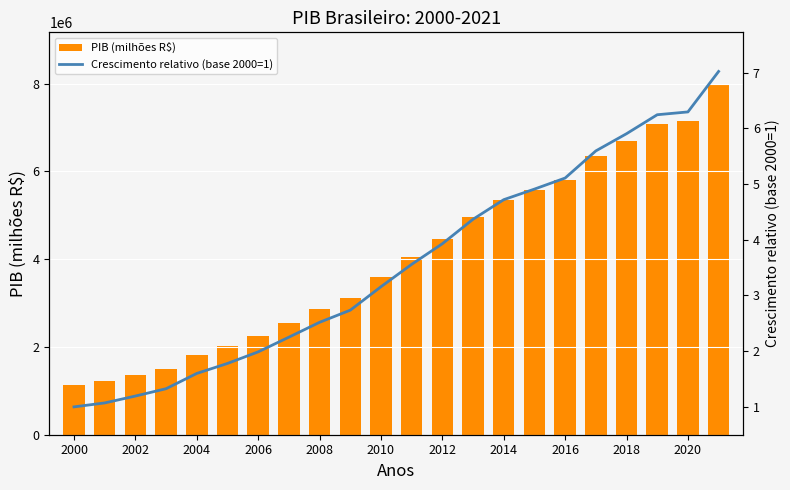

Is it true that PIB (milhões R$) equals 1574729.5 at 2012?

False